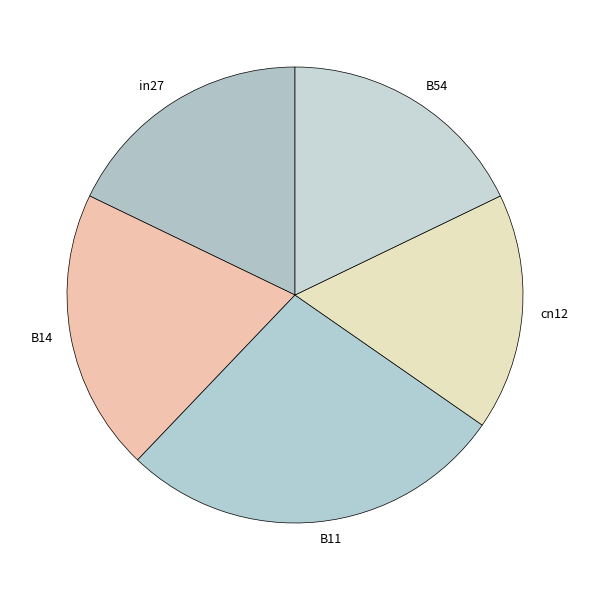

Between B11 and cn12, which is larger?

B11